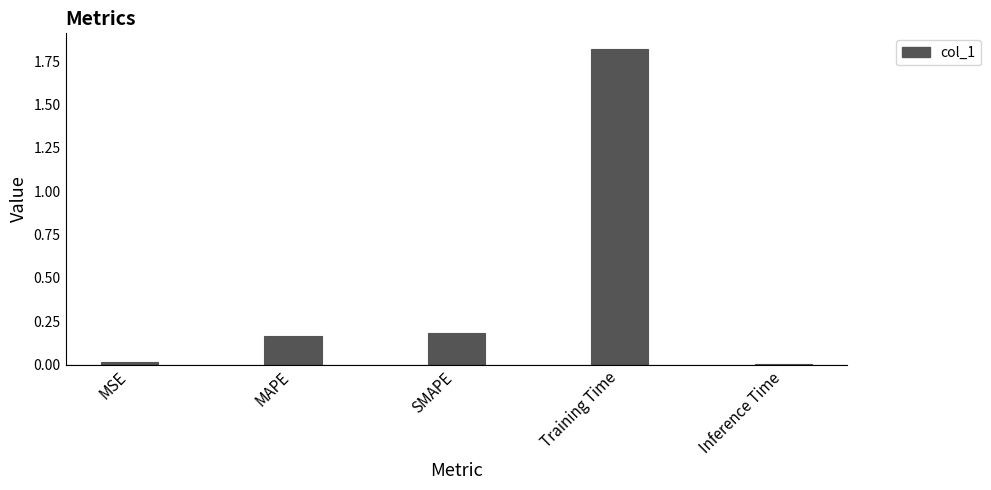

True or false: the data shows 0.0 at MSE.

True